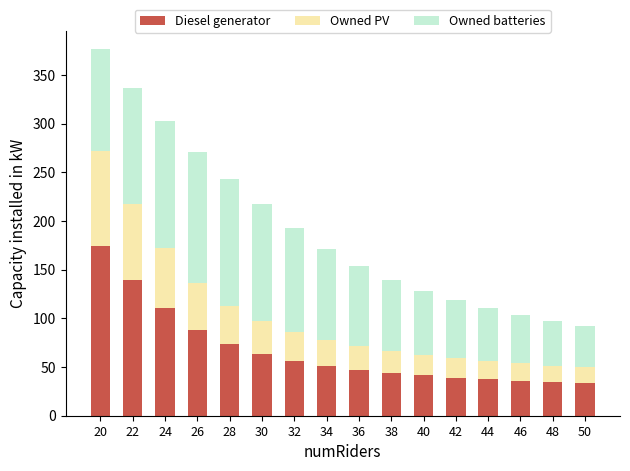

What is the total value across all series at 22?

336.3